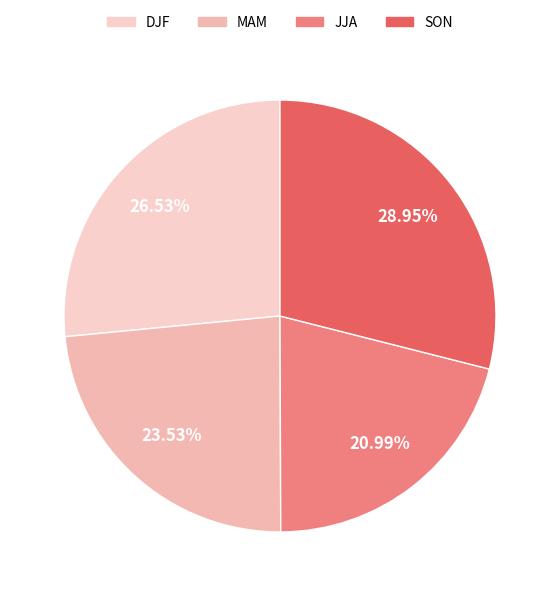

Is JJA the majority of the pie?

No